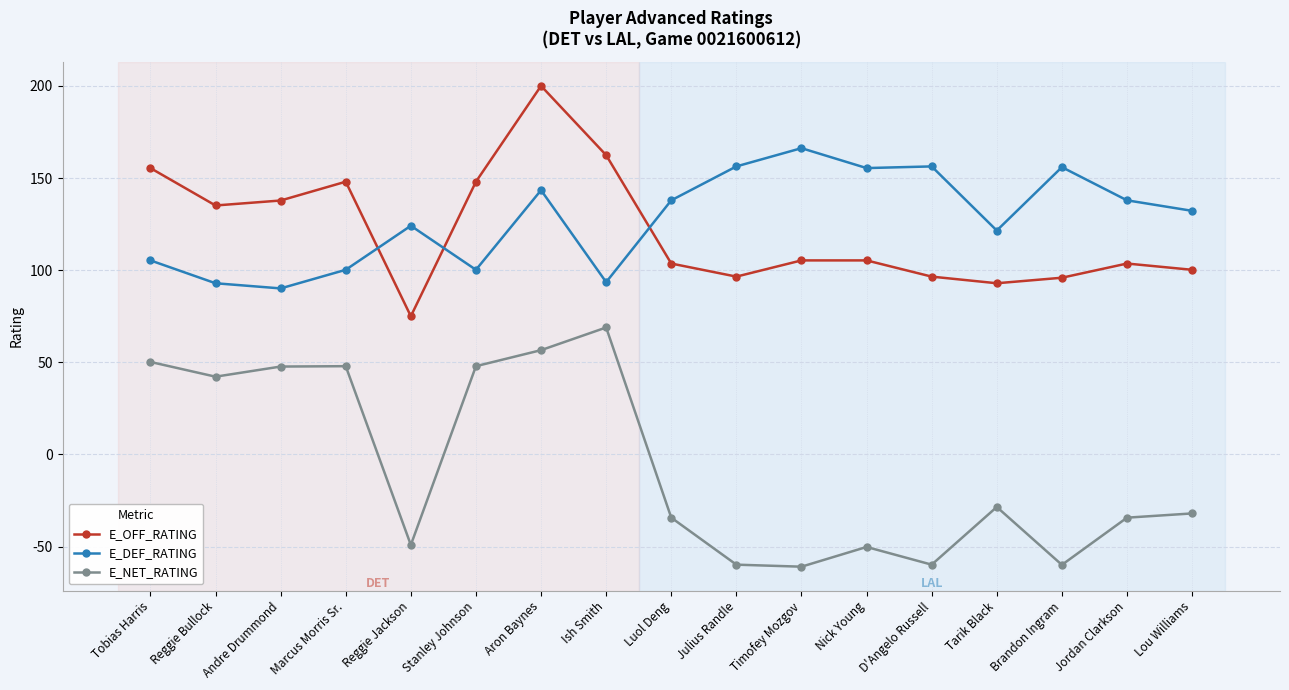

What is the label of the 1st point from the right?

Lou Williams